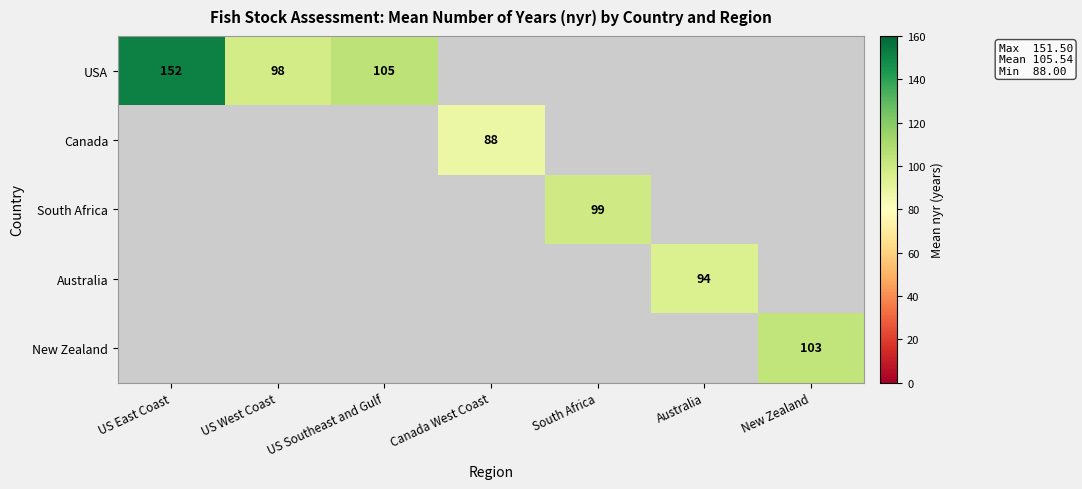

Is it true that USA equals 98.0 at US West Coast?

True